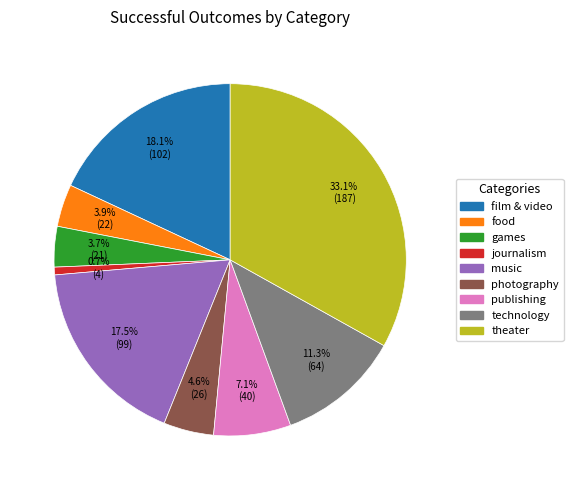

Is the sum of film & video and games greater than half?

No